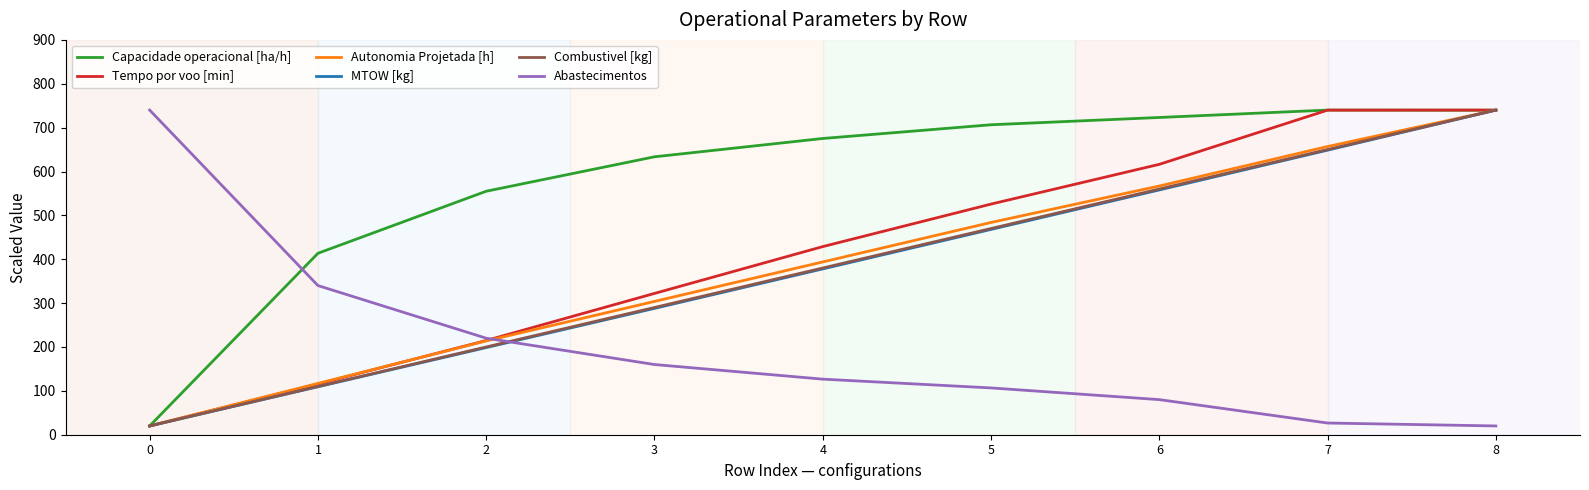

The value of Tempo por voo [min] at 6 is 616.3. True or false?

True